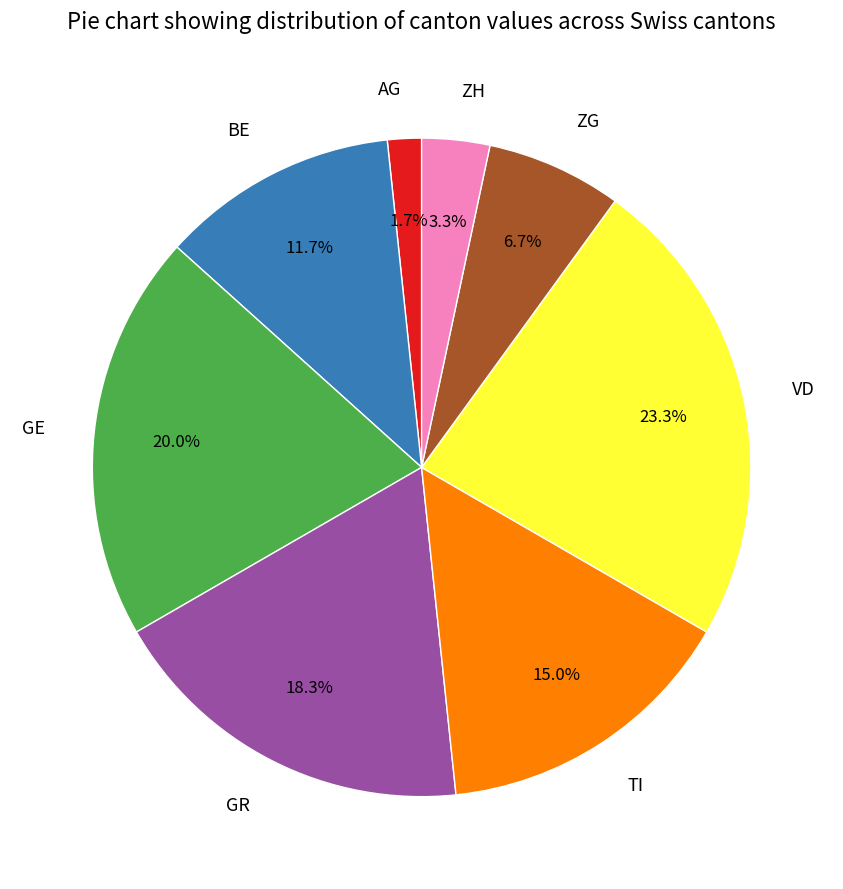

Is TI the majority of the pie?

No